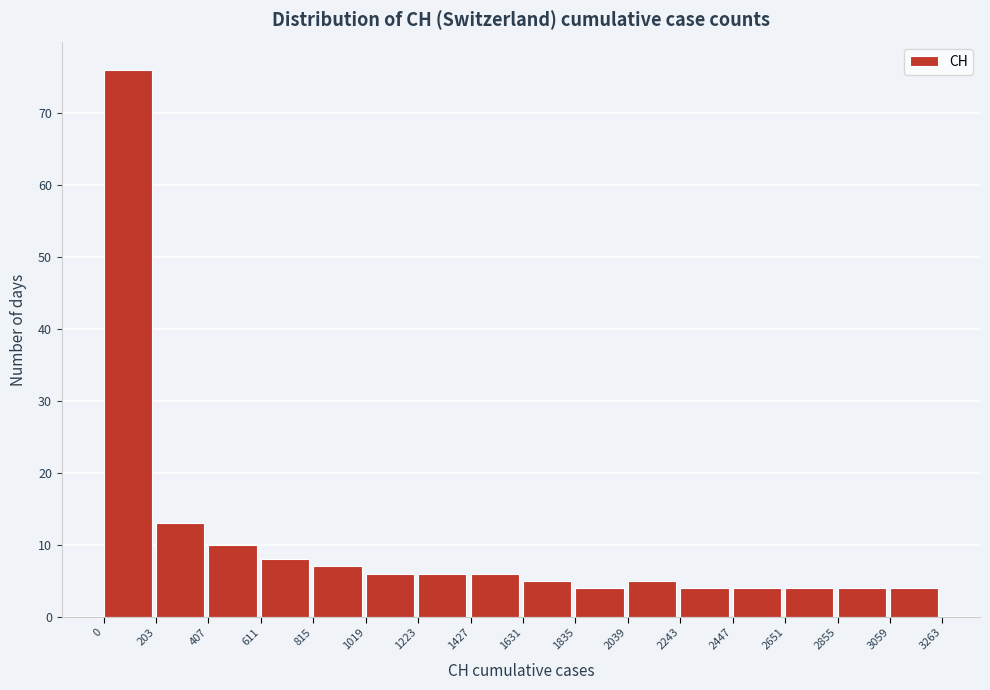

What is the height of the bar covering 1019 to 1223 on the x-axis? The values are not printed on the chart, so give them approximately, as read against the axis.

6